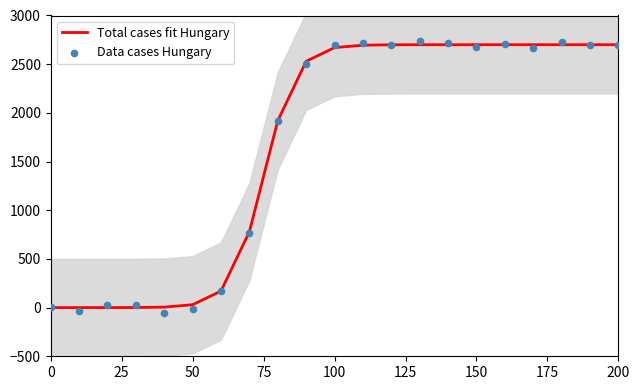

Is it true that Total cases fit Hungary equals 4631.6 at 150?

False